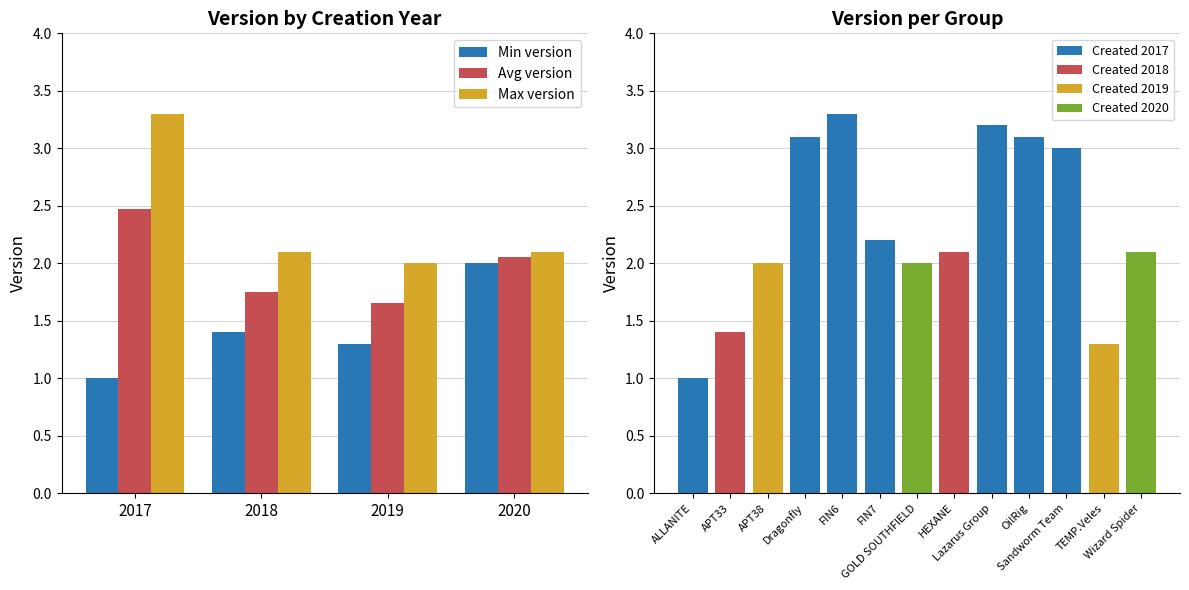

What is the greatest value displayed?

3.3